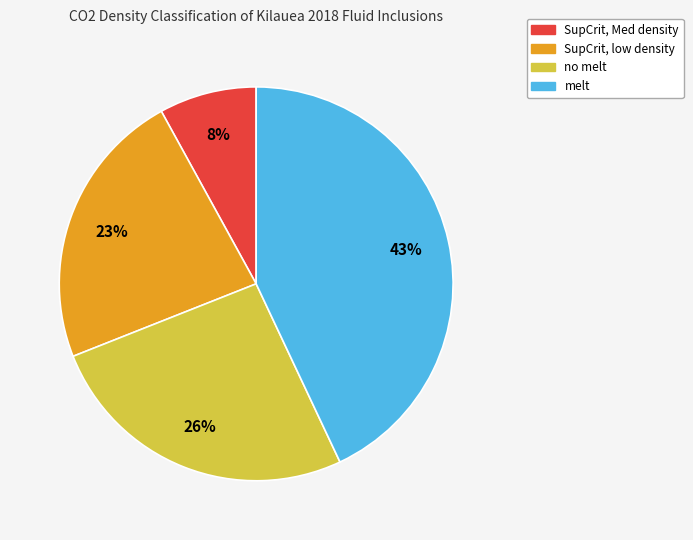

Which has a higher value, SupCrit, Med density or no melt?

no melt